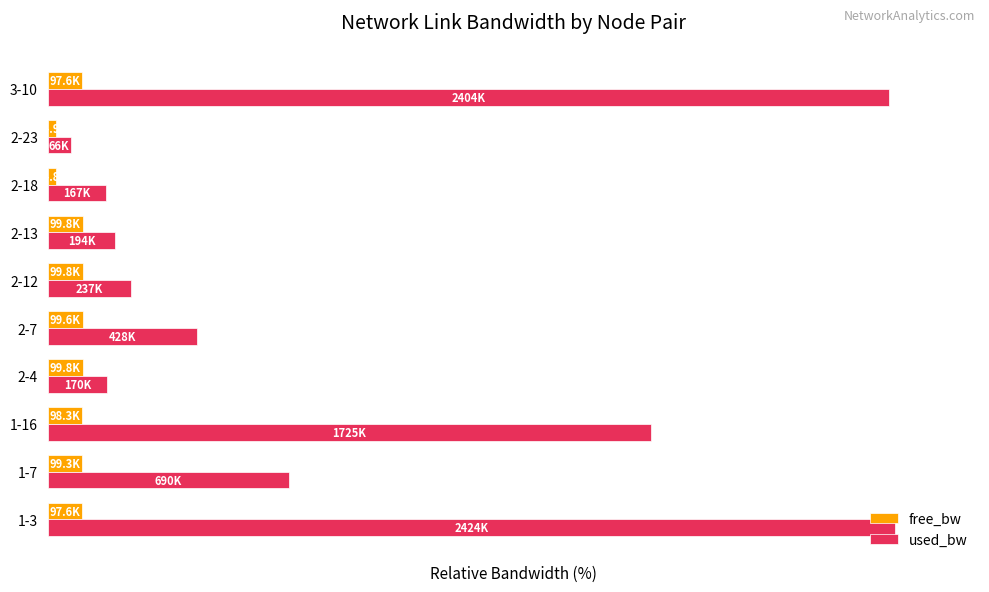

What are all the series names shown in the legend?

free_bw, used_bw